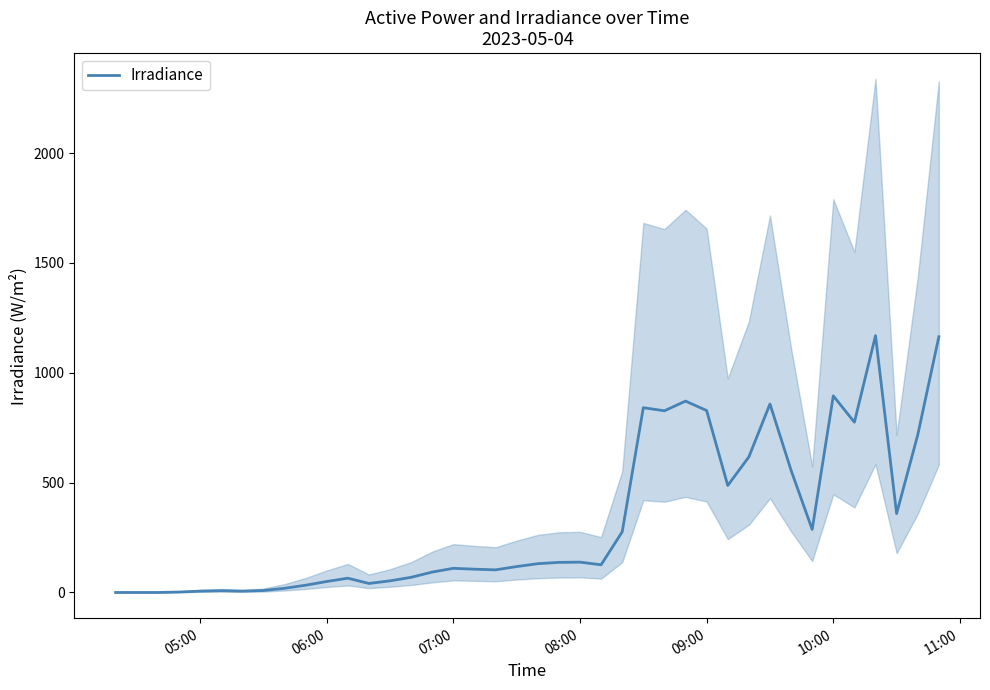

What is the value of the 15th point from the left?

69